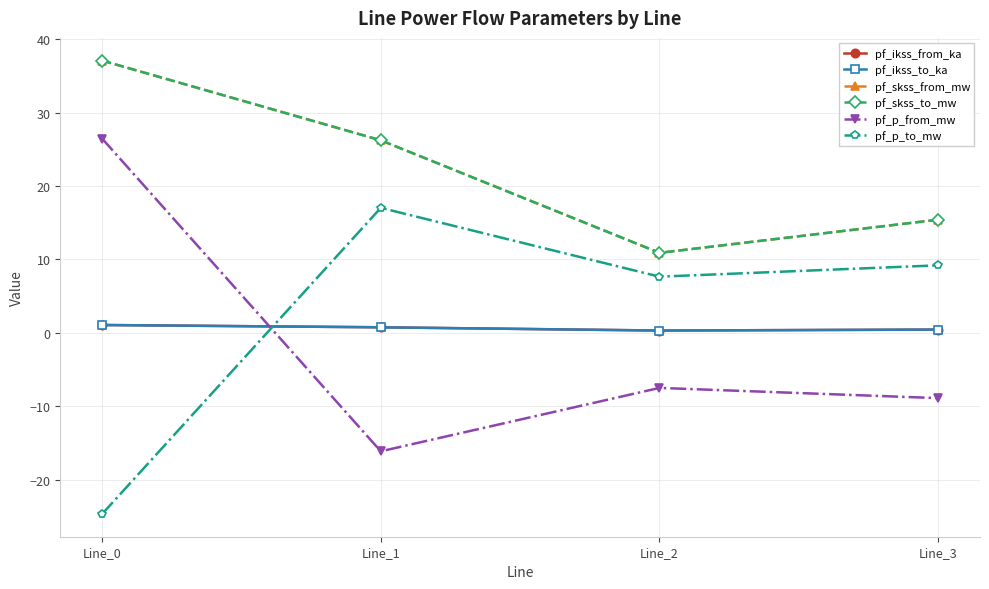

Is it true that pf_skss_to_mw equals 17.5 at Line_2?

False